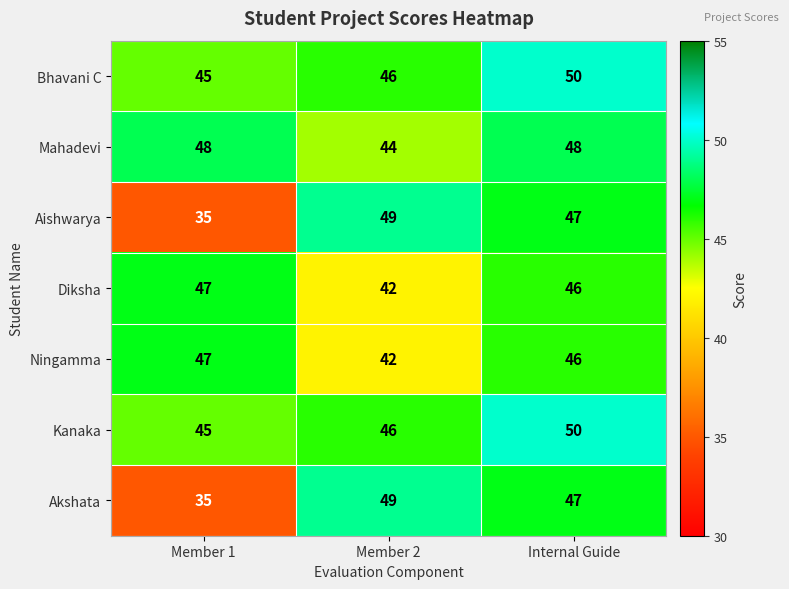

Reading left to right, transcribe all the data shown in this chart.

Bhavani C: 45	46	50
Mahadevi: 48	44	48
Aishwarya: 35	49	47
Diksha: 47	42	46
Ningamma: 47	42	46
Kanaka: 45	46	50
Akshata: 35	49	47